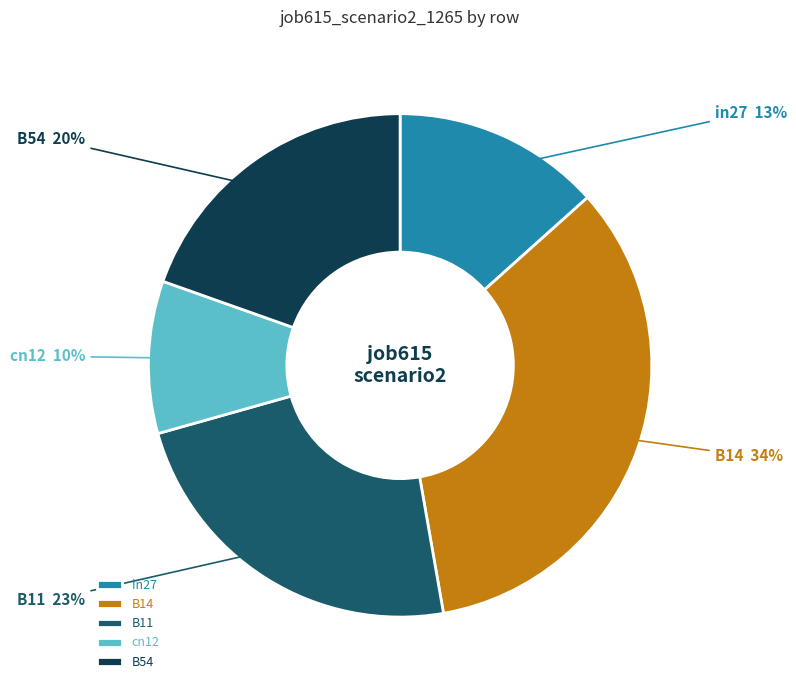

Between B14 and B54, which is larger?

B14